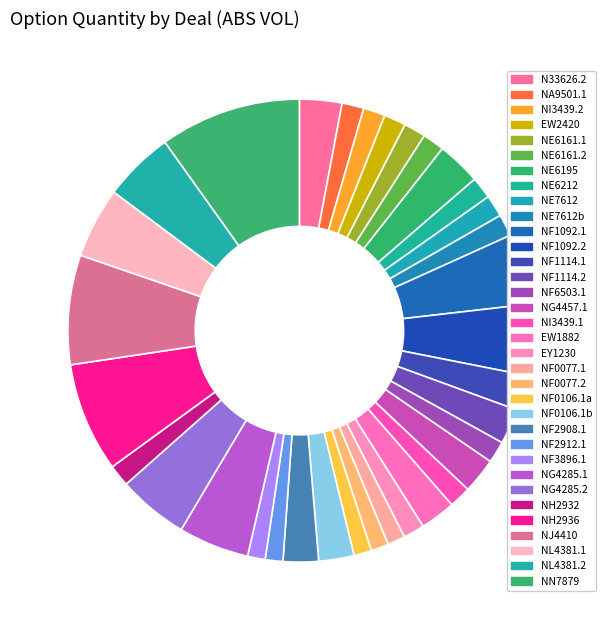

What percentage is the EW2420 slice, to the nearest percent?

2%